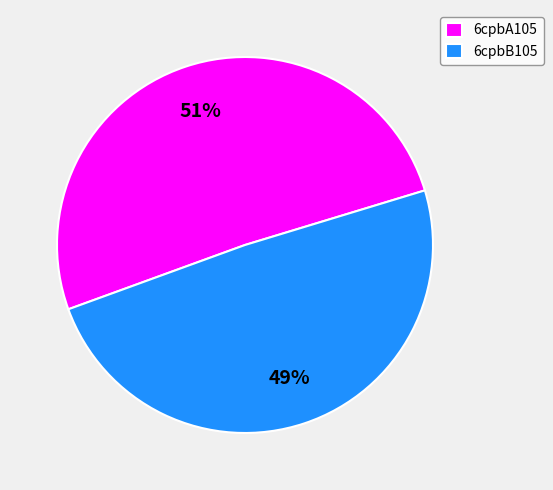

Is the sum of 6cpbB105 and 6cpbA105 greater than half?

Yes